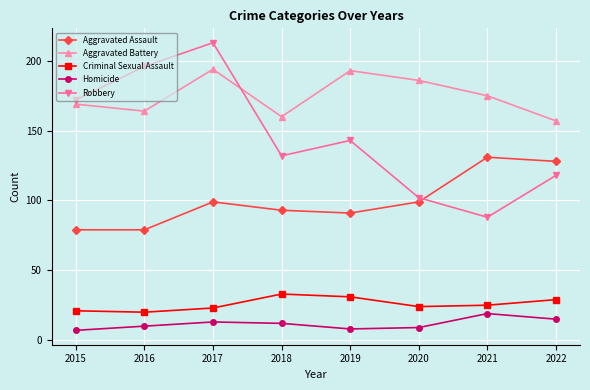

Is it true that Aggravated Battery equals 274 at 2016?

False